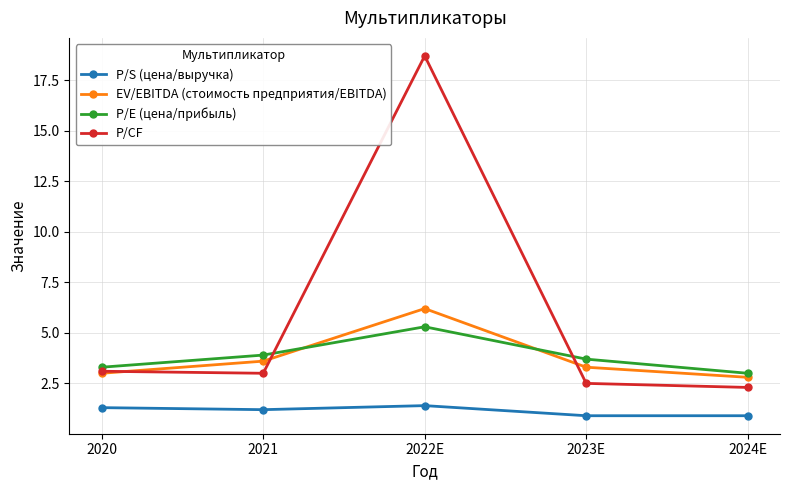

True or false: P/S (цена/выручка) and P/E (цена/прибыль) cross at least once.

False